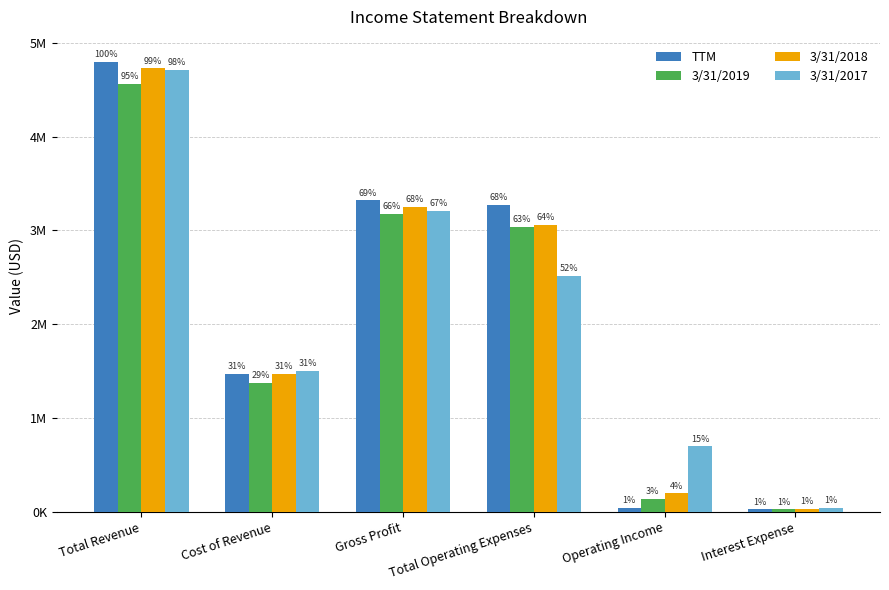

Which series has the widest spread of values?

TTM